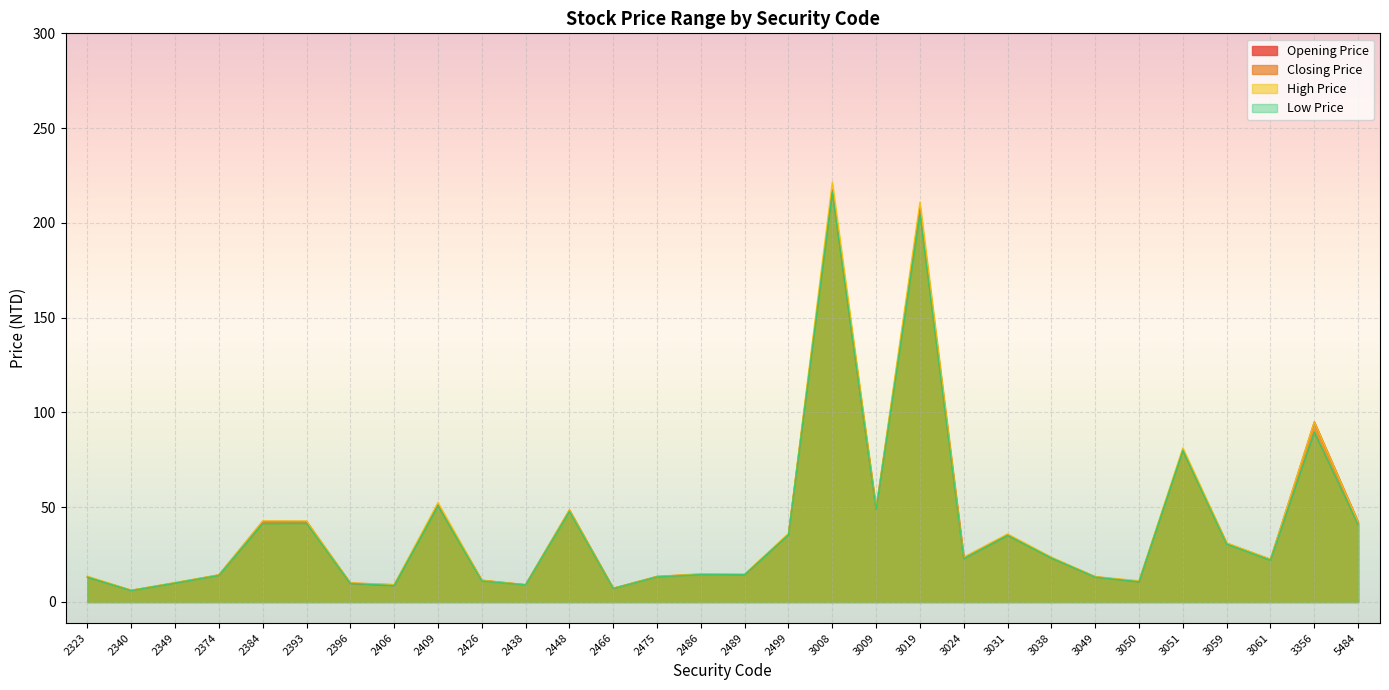

Which category has the lowest value in the High Price series?

2340